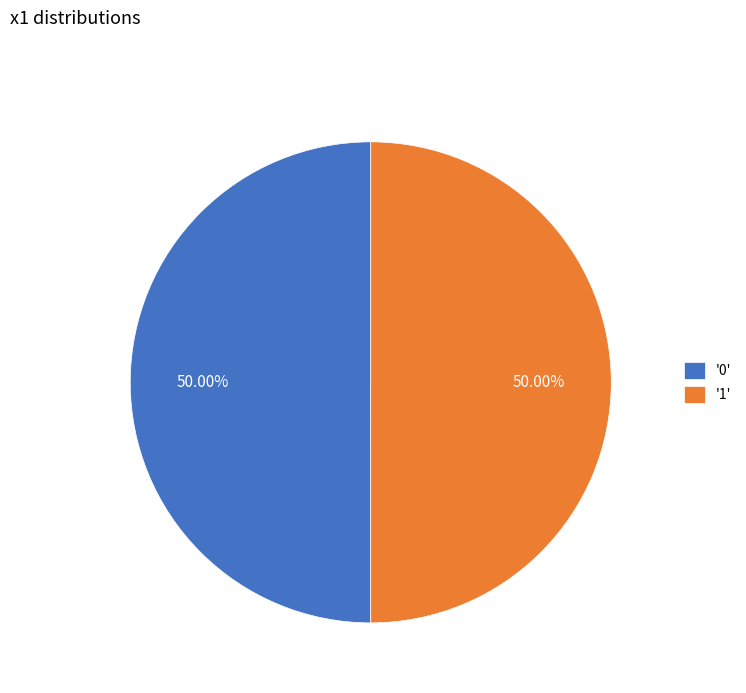

Do '1' and '0' together represent more than half of the pie?

Yes